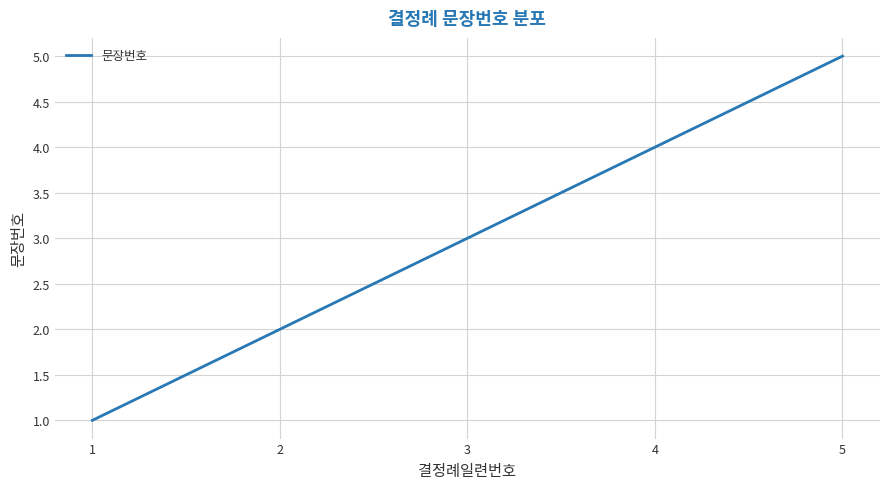

Does the chart display data point markers on the line(s)?

No